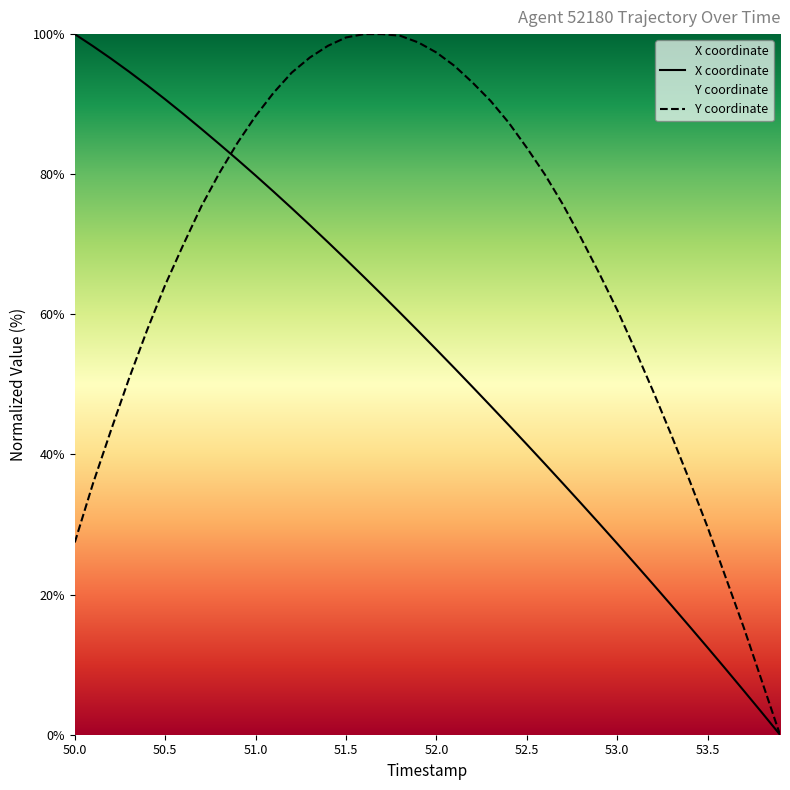

How many values in the X series are below 57?

20